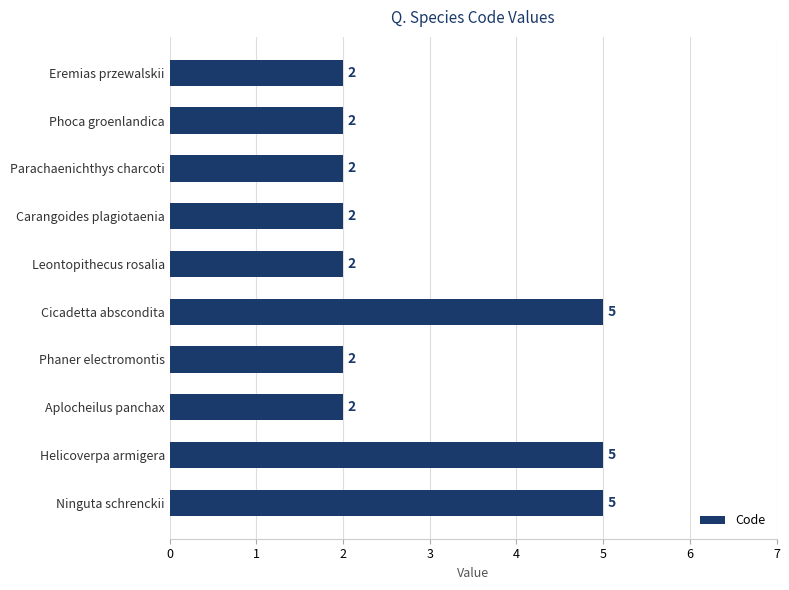

Reading top to bottom, list all the values displayed in this chart.

Eremias przewalskii=2	Phoca groenlandica=2	Parachaenichthys charcoti=2	Carangoides plagiotaenia=2	Leontopithecus rosalia=2	Cicadetta abscondita=5	Phaner electromontis=2	Aplocheilus panchax=2	Helicoverpa armigera=5	Ninguta schrenckii=5